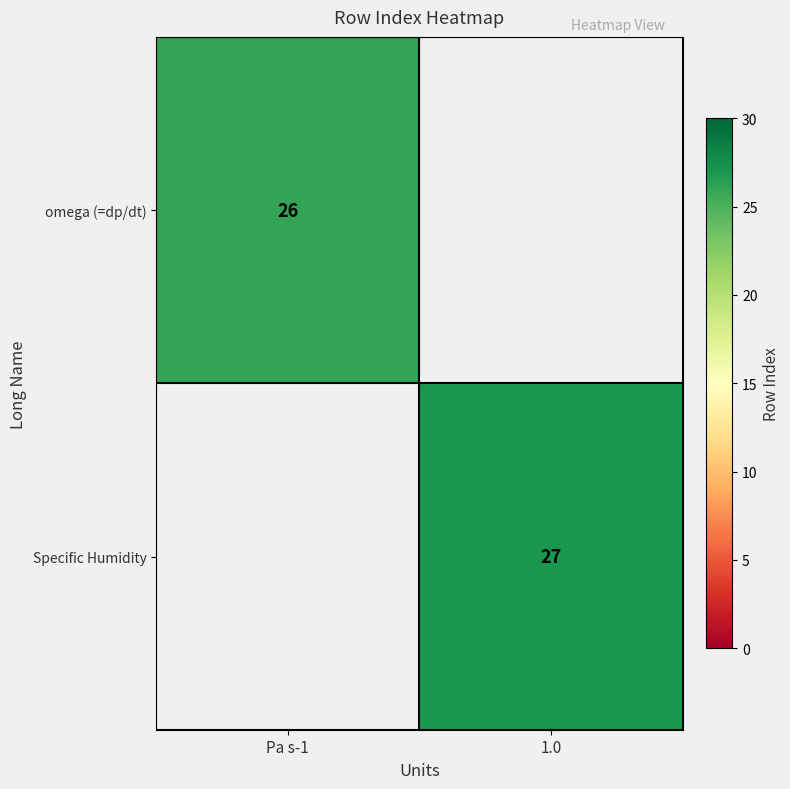

The value of Specific Humidity at 1.0 is 41. True or false?

False